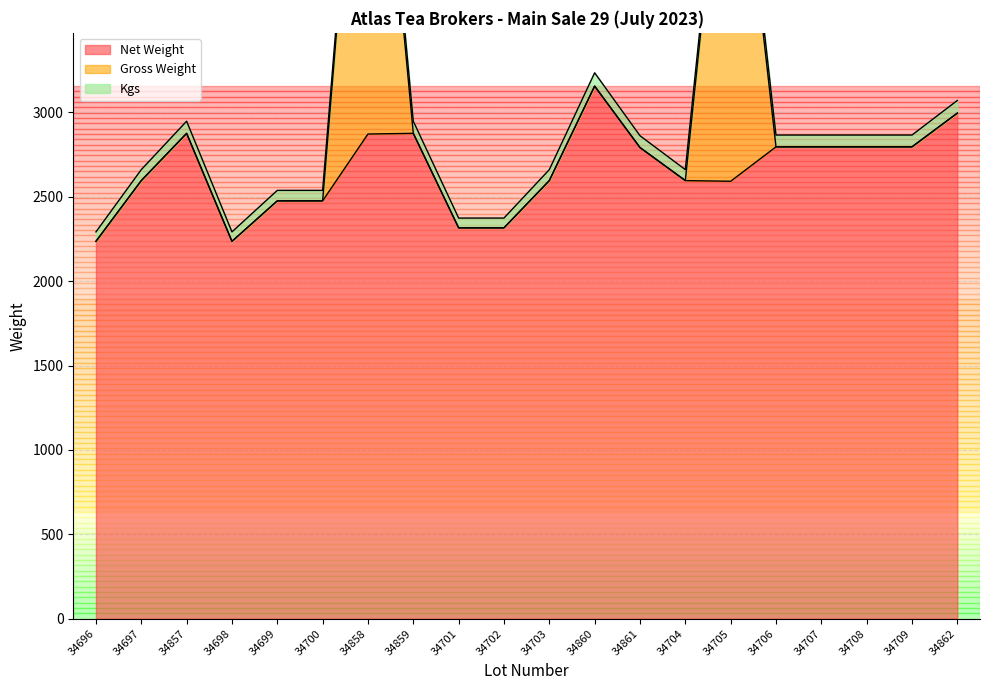

True or false: Kgs has more than 2 interior local peaks.

False